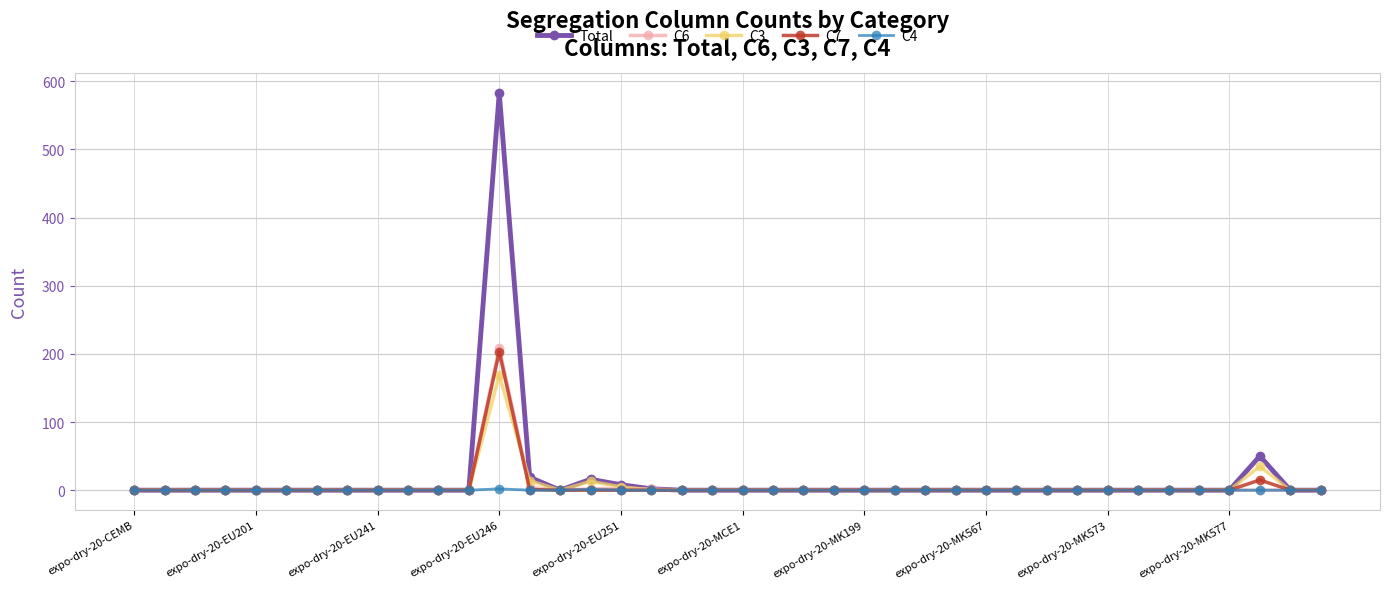

What is the difference between the second highest and minimum values in the Total series?

50